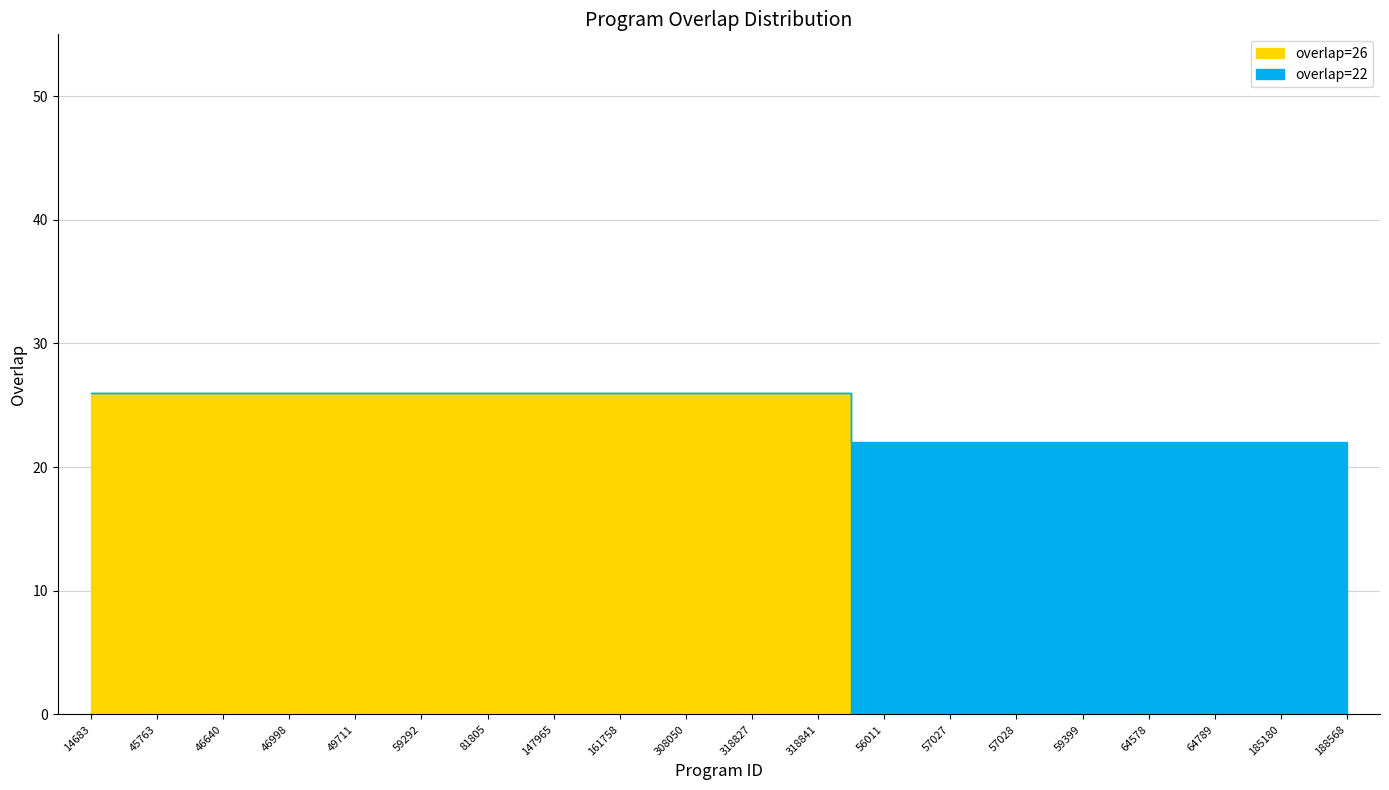

Between 59292 and 64578, which series saw the biggest shift?

overlap=26